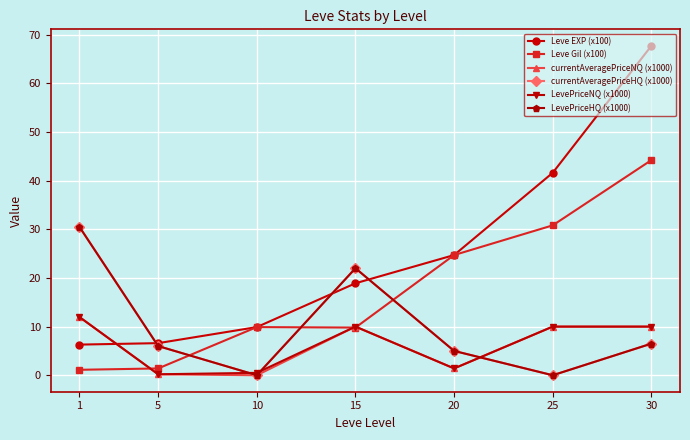

Does the chart have visible grid lines?

Yes